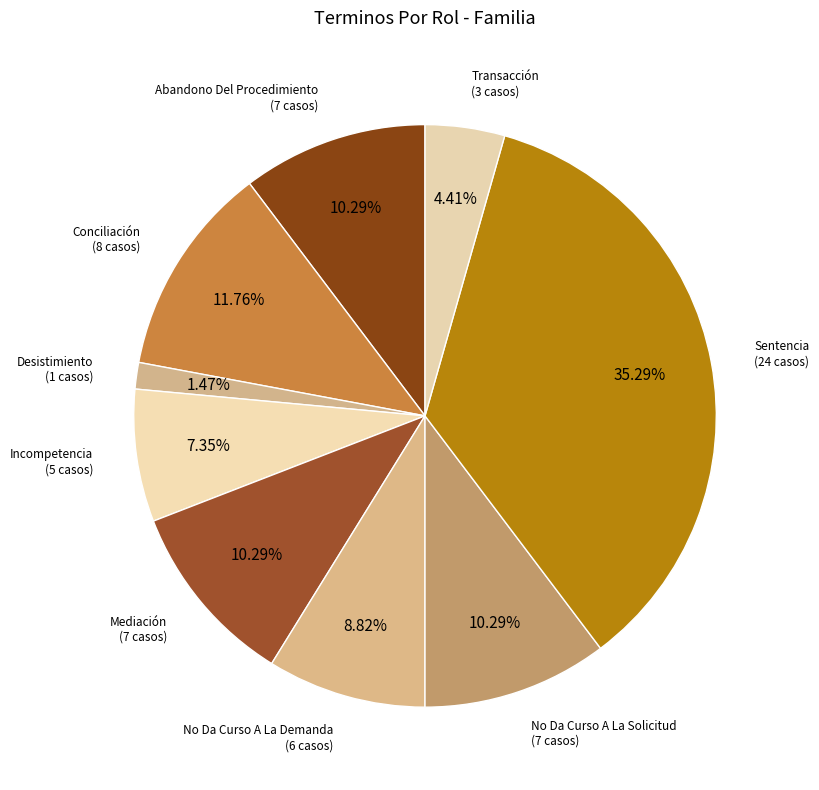

Which slice is the smallest?

Desistimiento